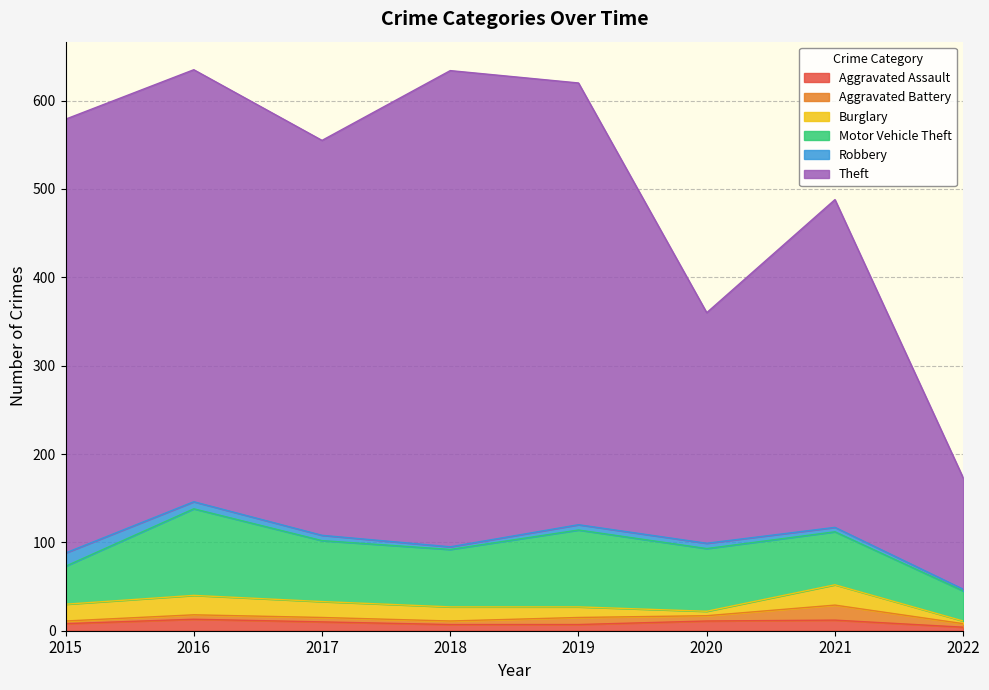

Does the chart display data point markers on the line(s)?

No